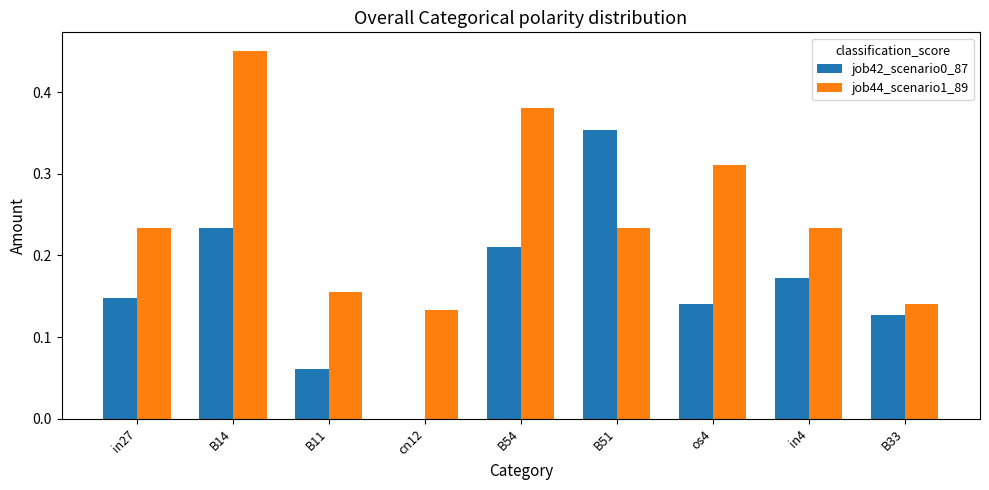

Is the value of job42_scenario0_87 at B54 greater than the value of job44_scenario1_89 at B14?

No